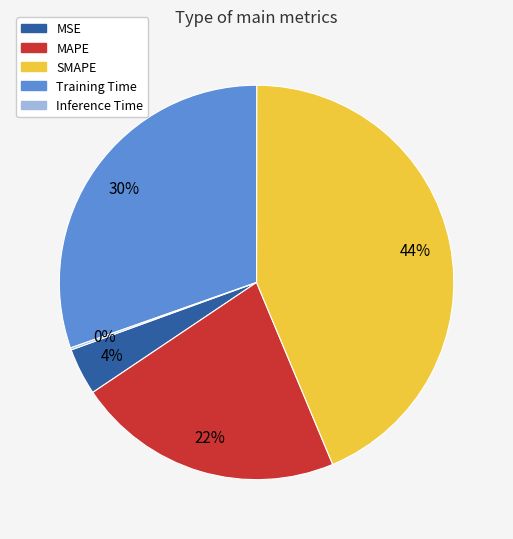

Is the sum of Training Time and MAPE greater than half?

Yes